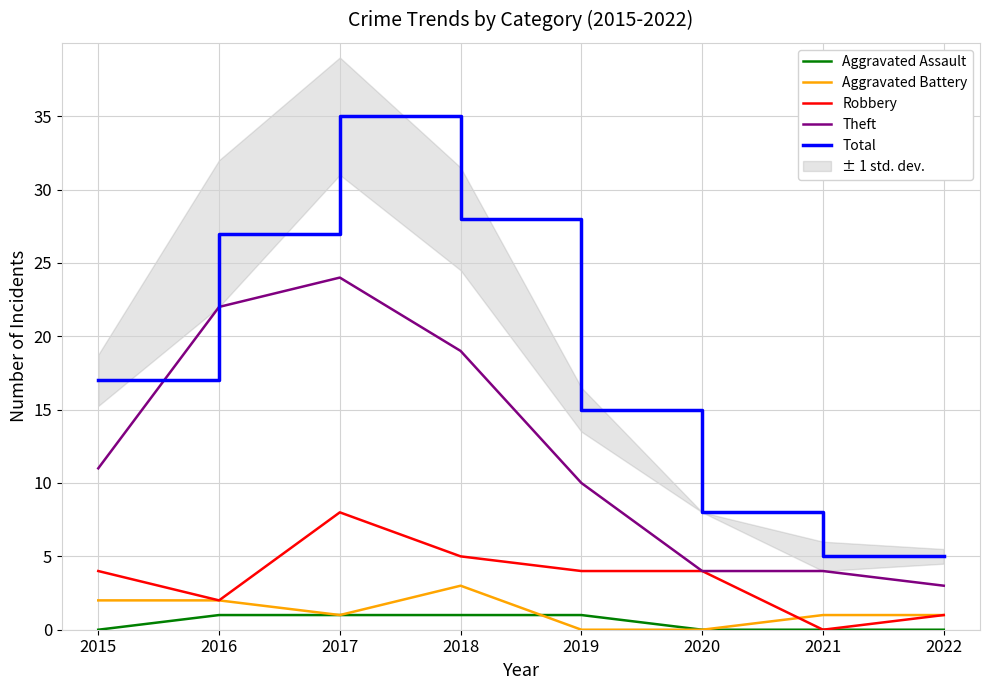

Where does the Robbery series first go above 4?

2017